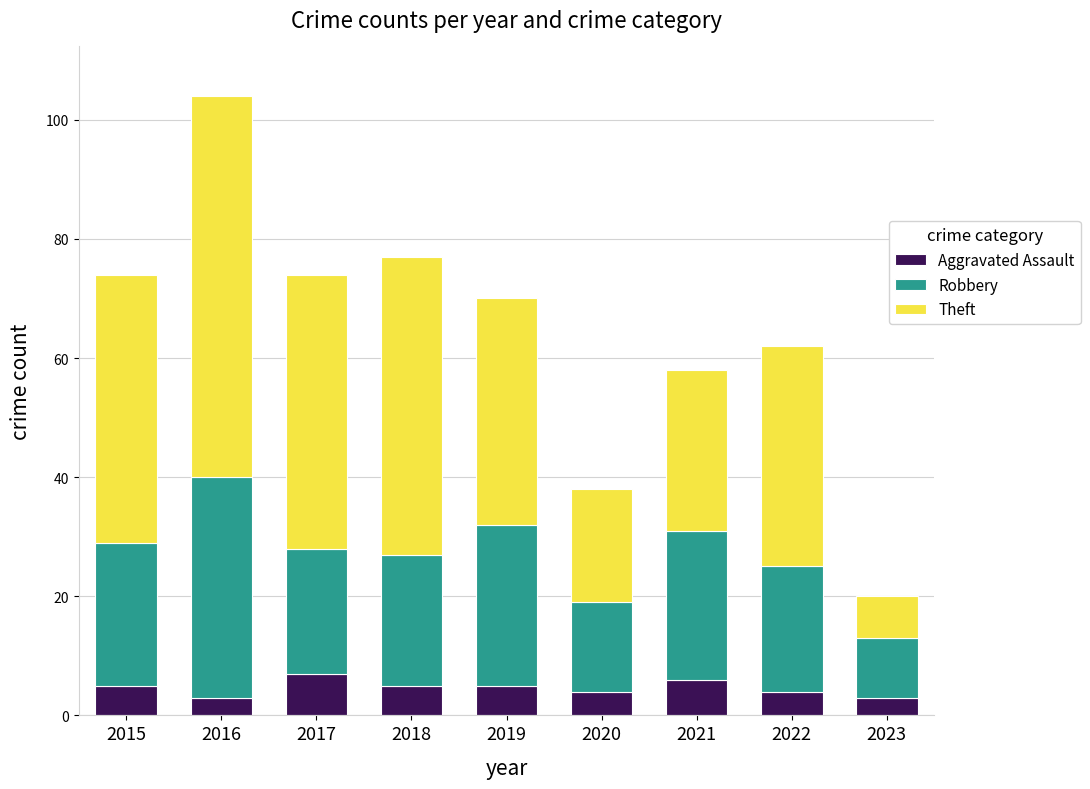

What is the average value of the Aggravated Assault series?

5